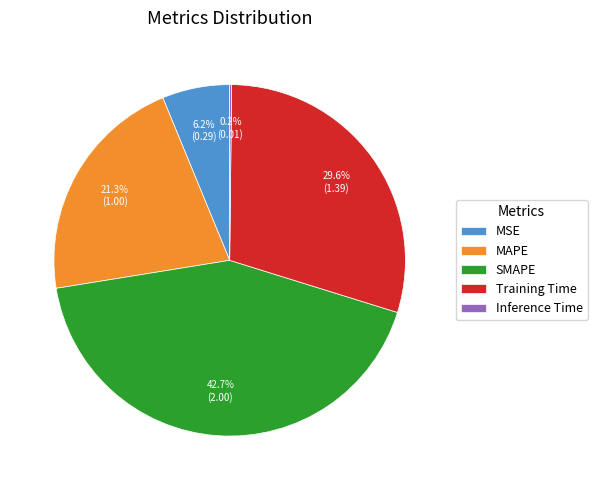

Which category has the biggest portion of the pie?

SMAPE